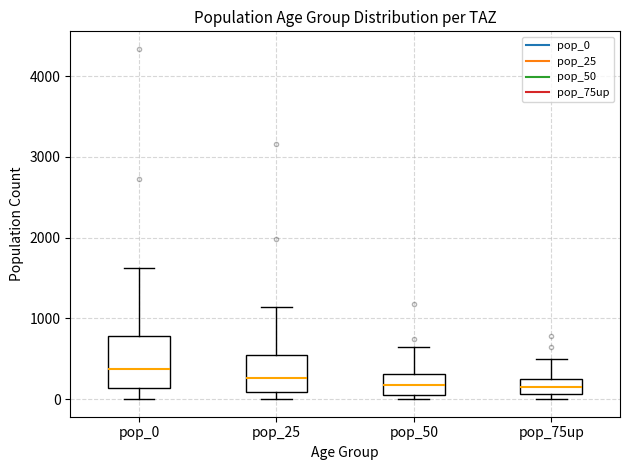

Which box is the tallest, from its lower edge to its upper edge?

pop_0